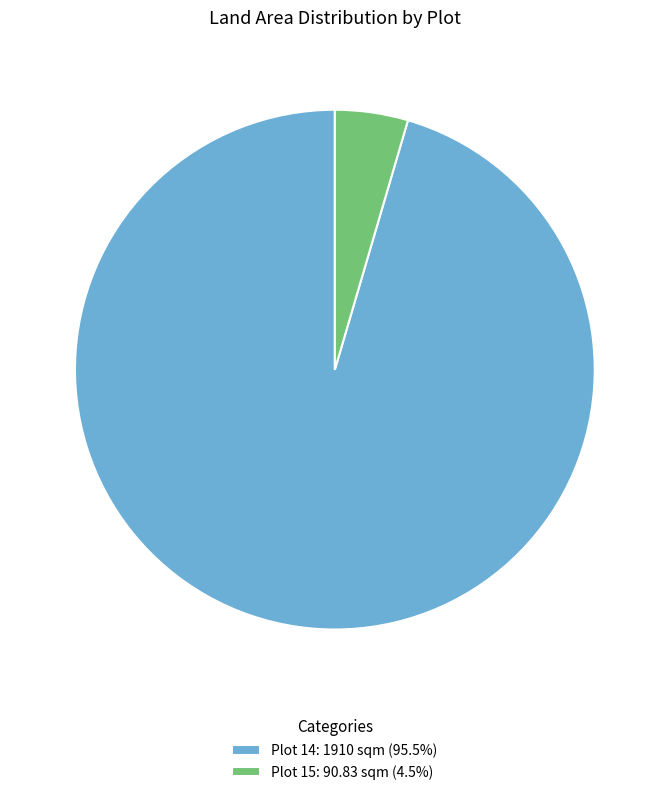

Is Plot 15: 90.83 sqm (4.5%) the majority of the pie?

No